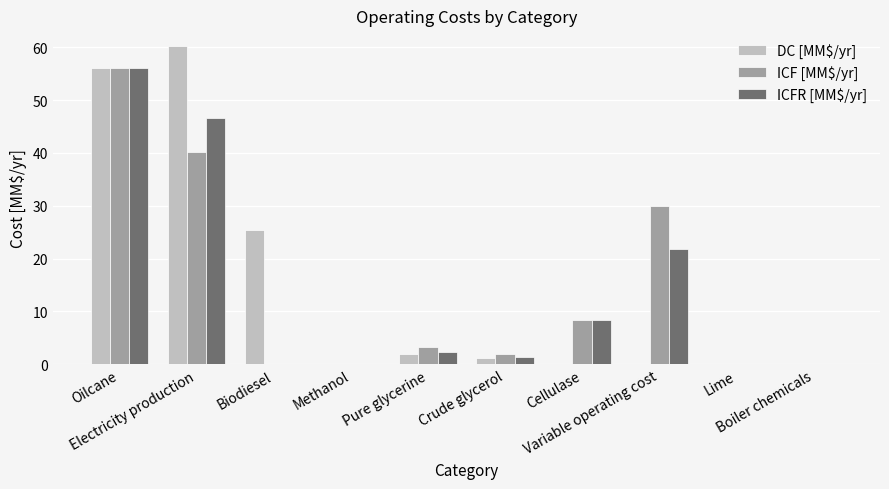

What is the sum of all DC [MM$/yr] values?

145.2